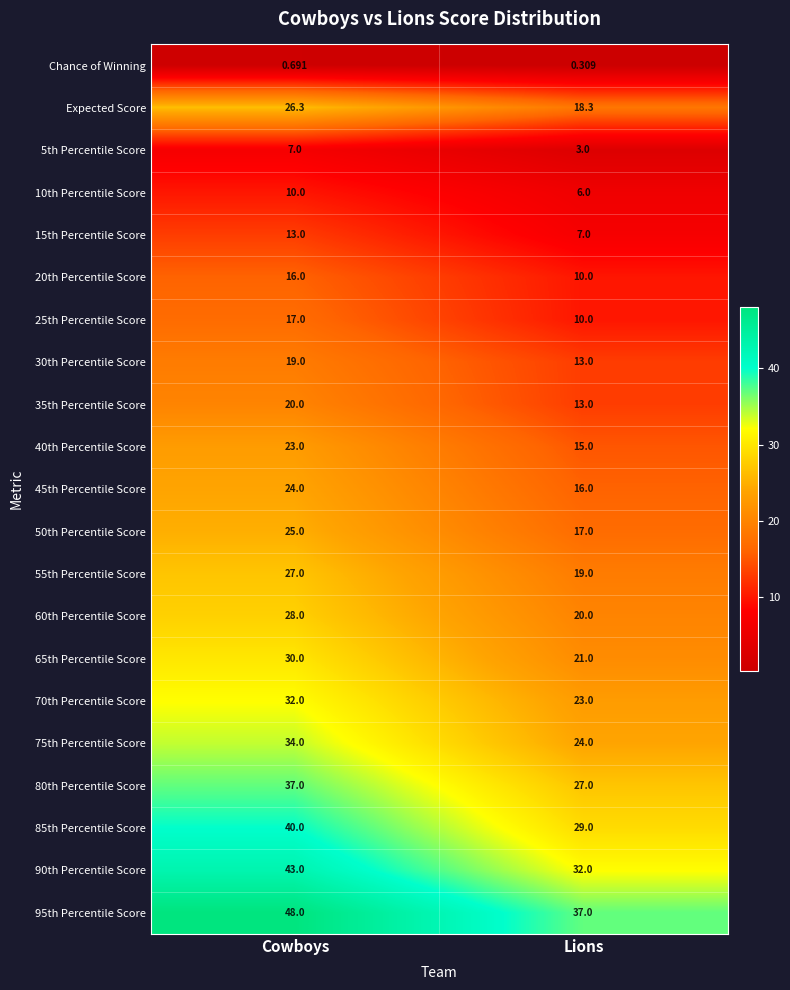

Where is 90th Percentile Score nearest to the value 37?

Lions